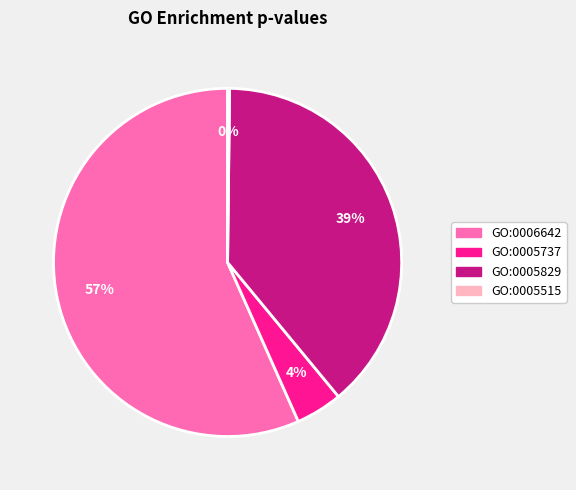

What is the largest slice in the pie chart?

GO:0006642